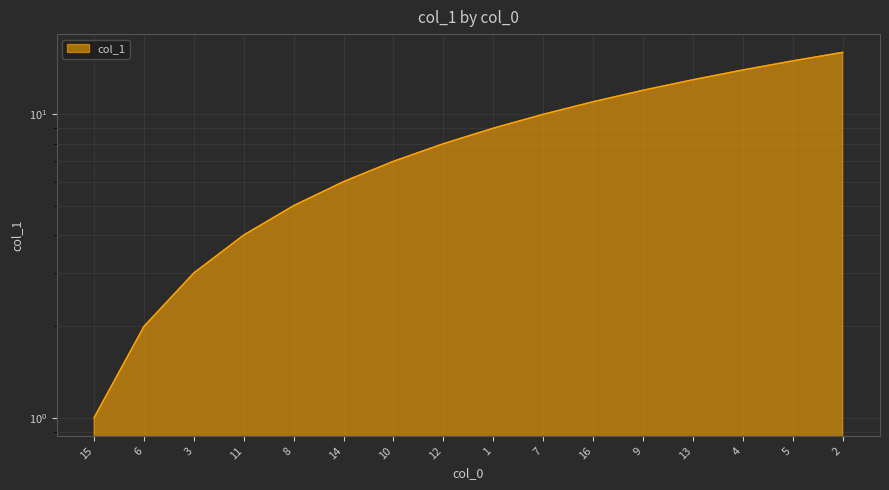

Read the value at 4, to the nearest 5.

15